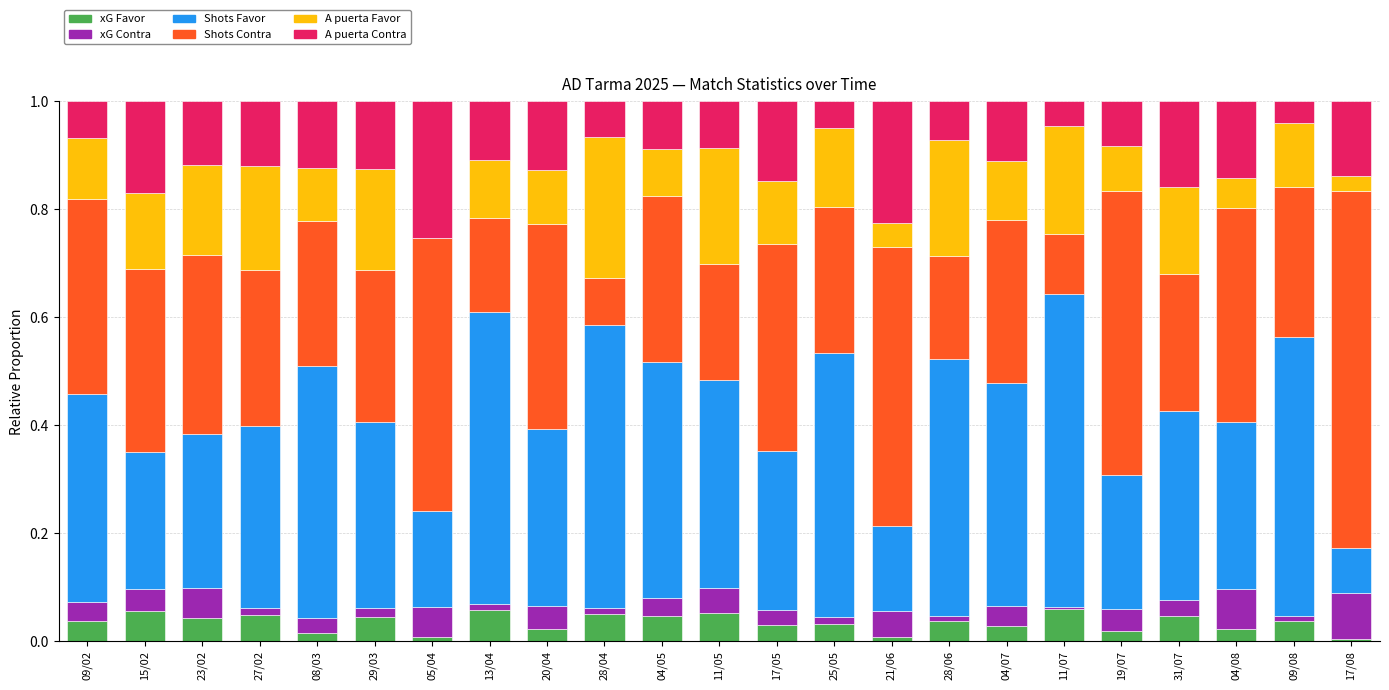

What is the total value across all series at 17/05?

1.0